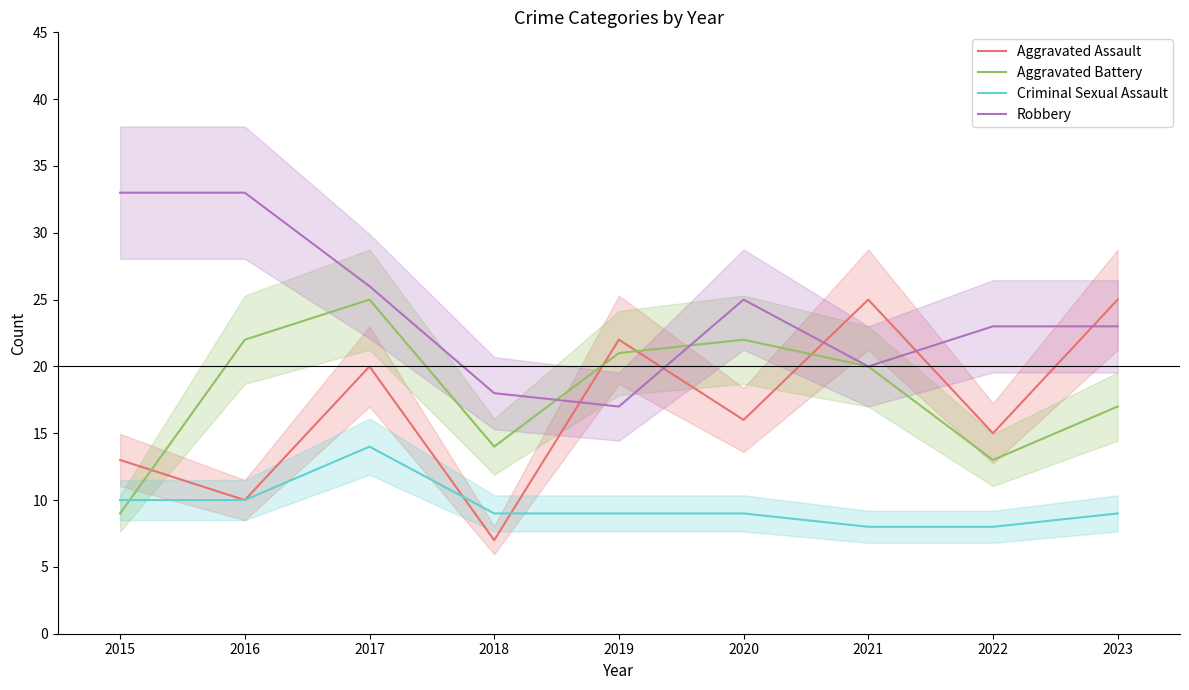

Which series has the widest spread of values?

Aggravated Assault